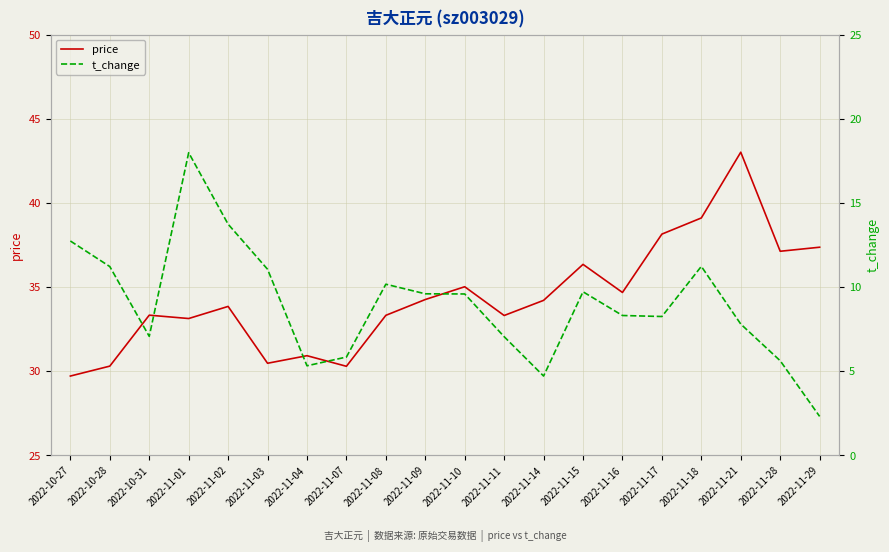

What is the difference between the maximum and minimum values in the price series?

13.3